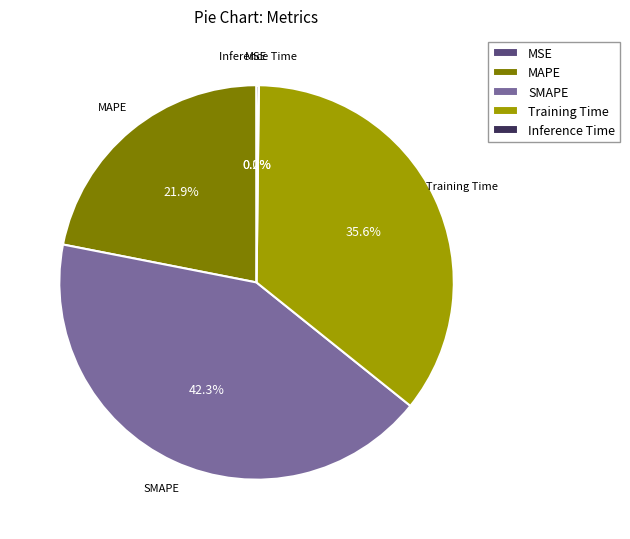

What portion of the pie excludes MAPE?

78.1%